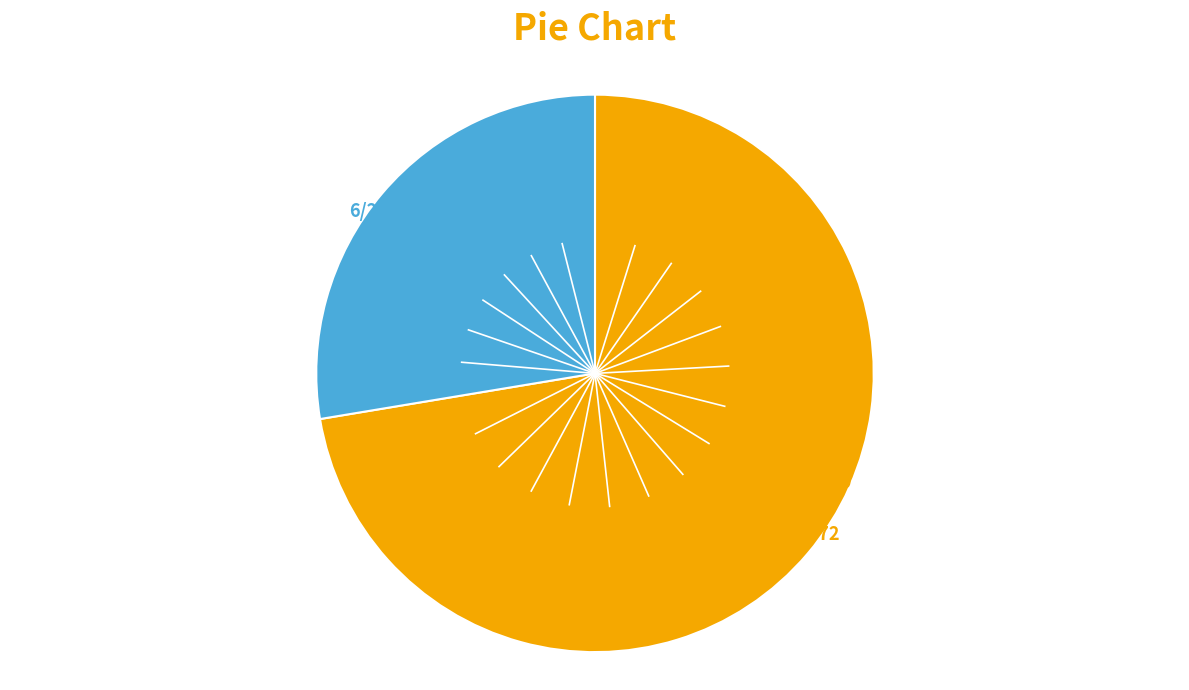

How many slices are in this pie chart?

2